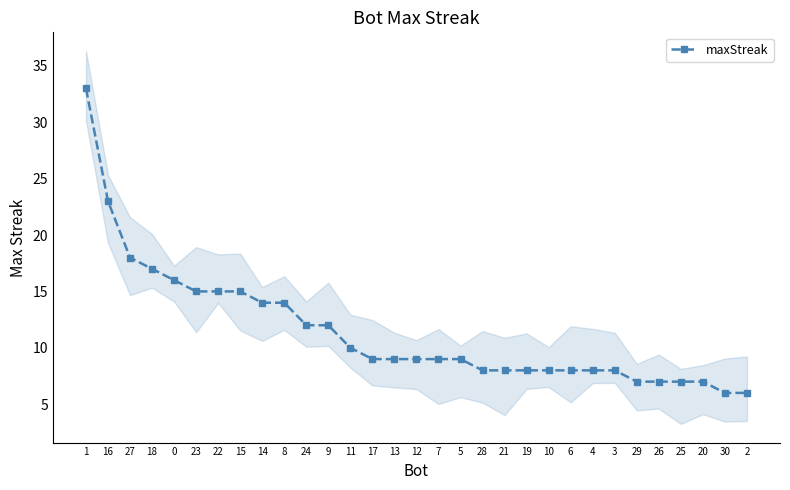

Between 7 and 12, which is larger?

7